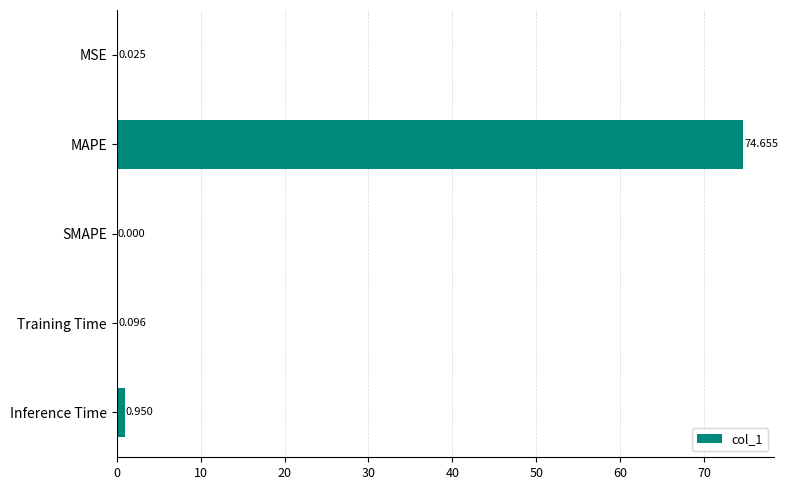

Which category has the highest value across all series?

MAPE